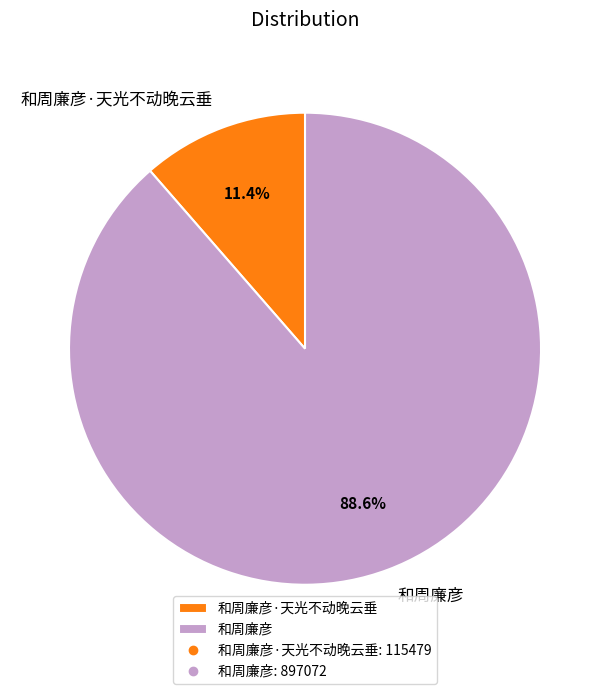

Which has a higher value, 和周廉彦 or 和周廉彦·天光不动晚云垂?

和周廉彦